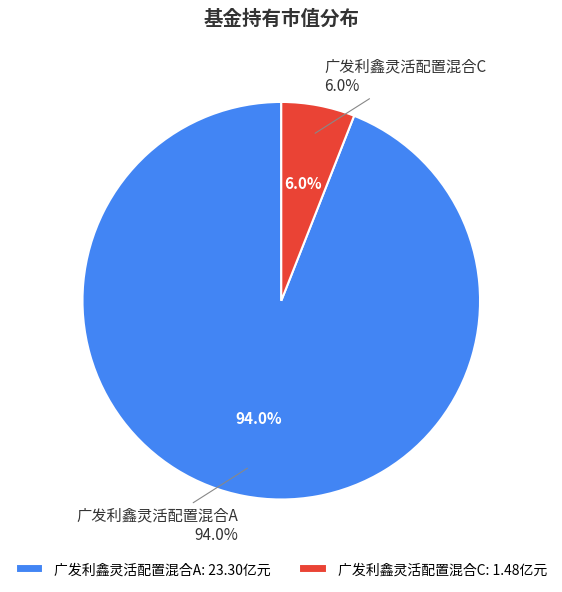

Is there any slice that represents more than half of the pie?

Yes